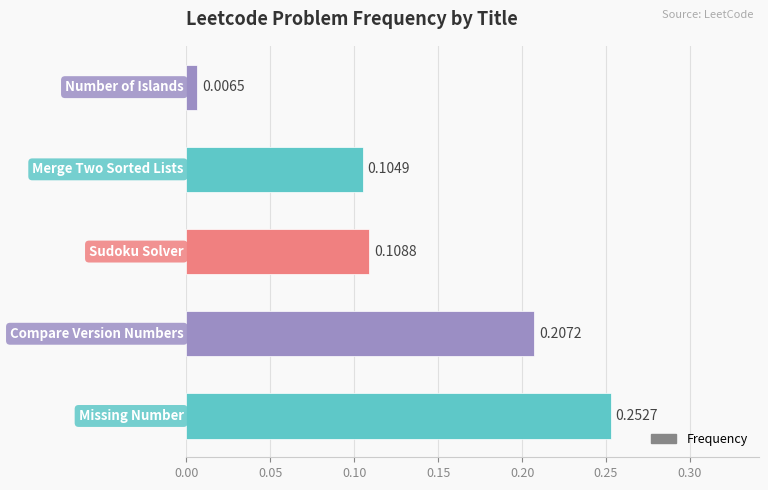

What is the sum of all values?

0.7